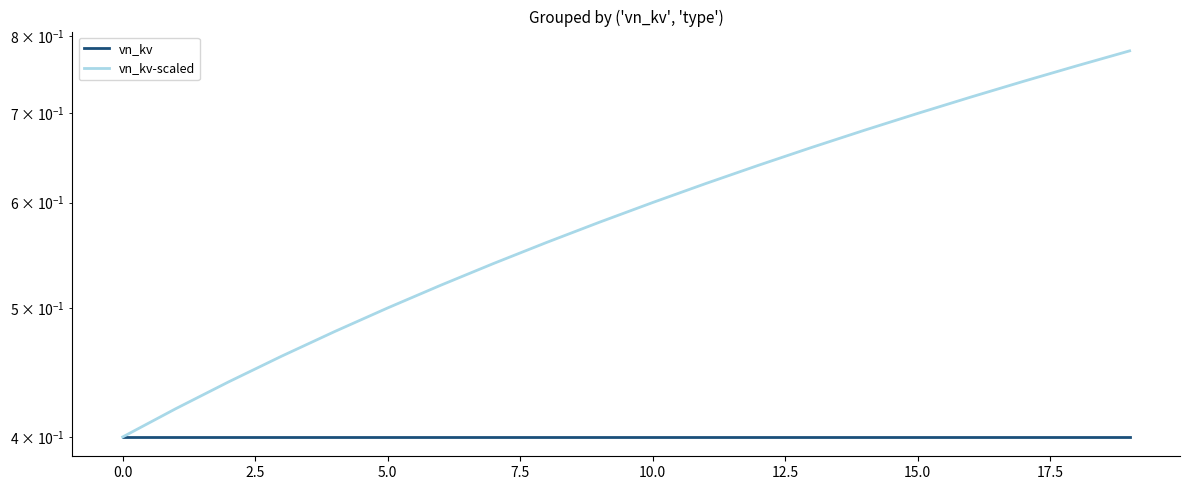

Between 15 and 10, which is larger?

15